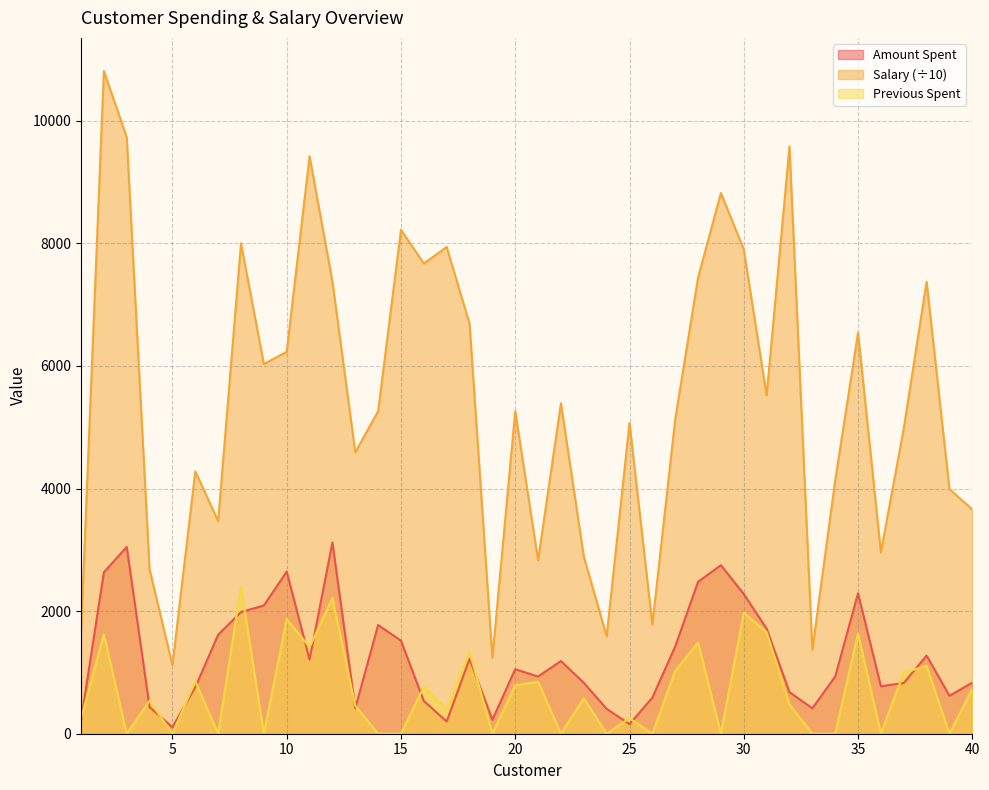

What is the spread (max minus min) of values at 20?

4471.0